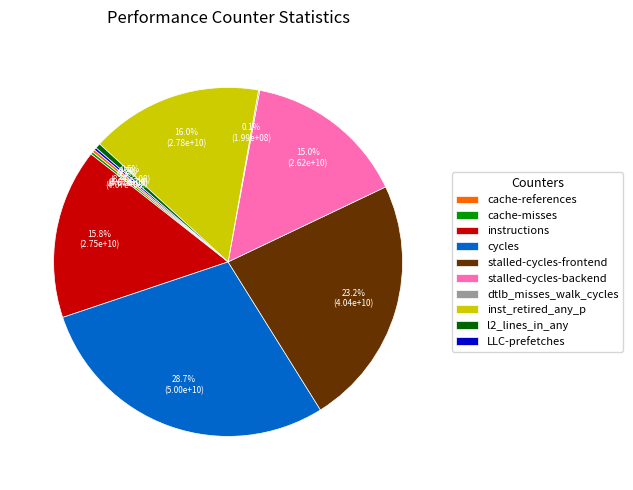

Approximately how many times larger is the value at stalled-cycles-frontend compared to stalled-cycles-backend?

1.5